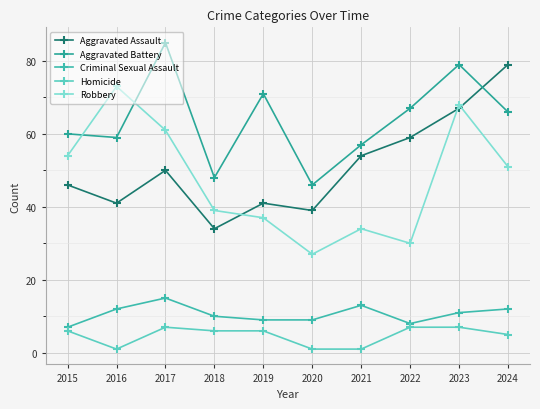

Where is Aggravated Battery nearest to the value 65?

2024